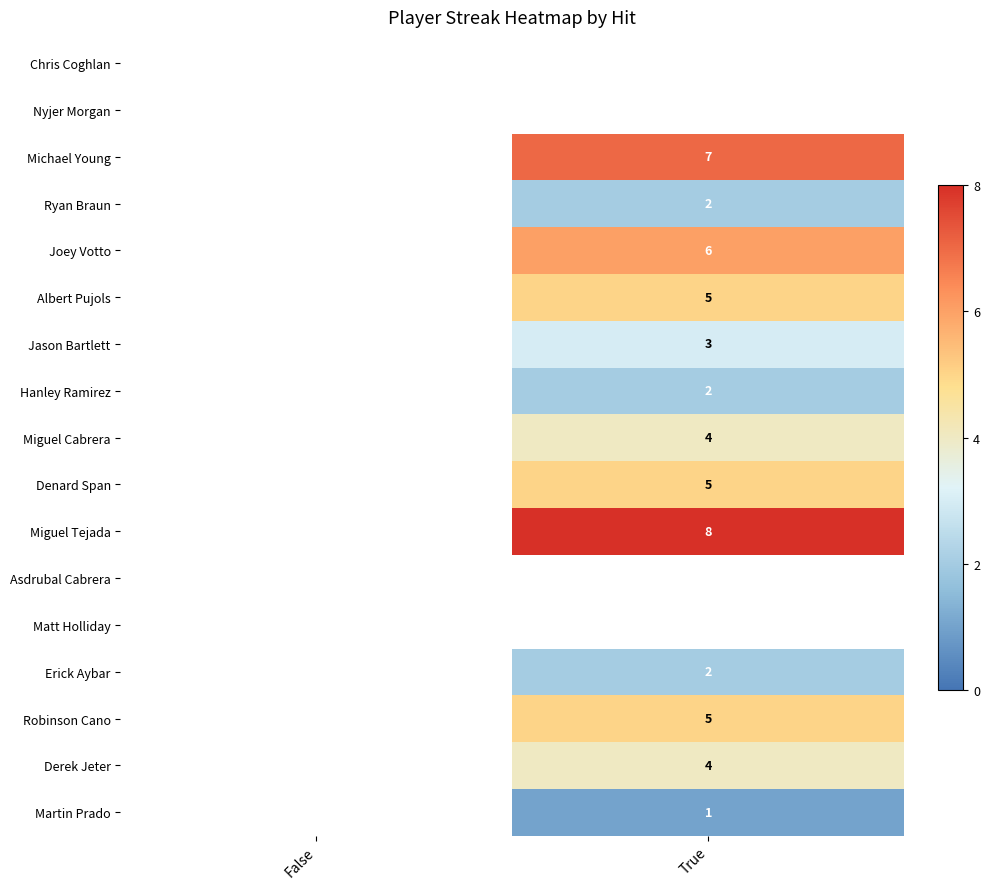

True or false: Robinson Cano has a value of 8 at True.

False